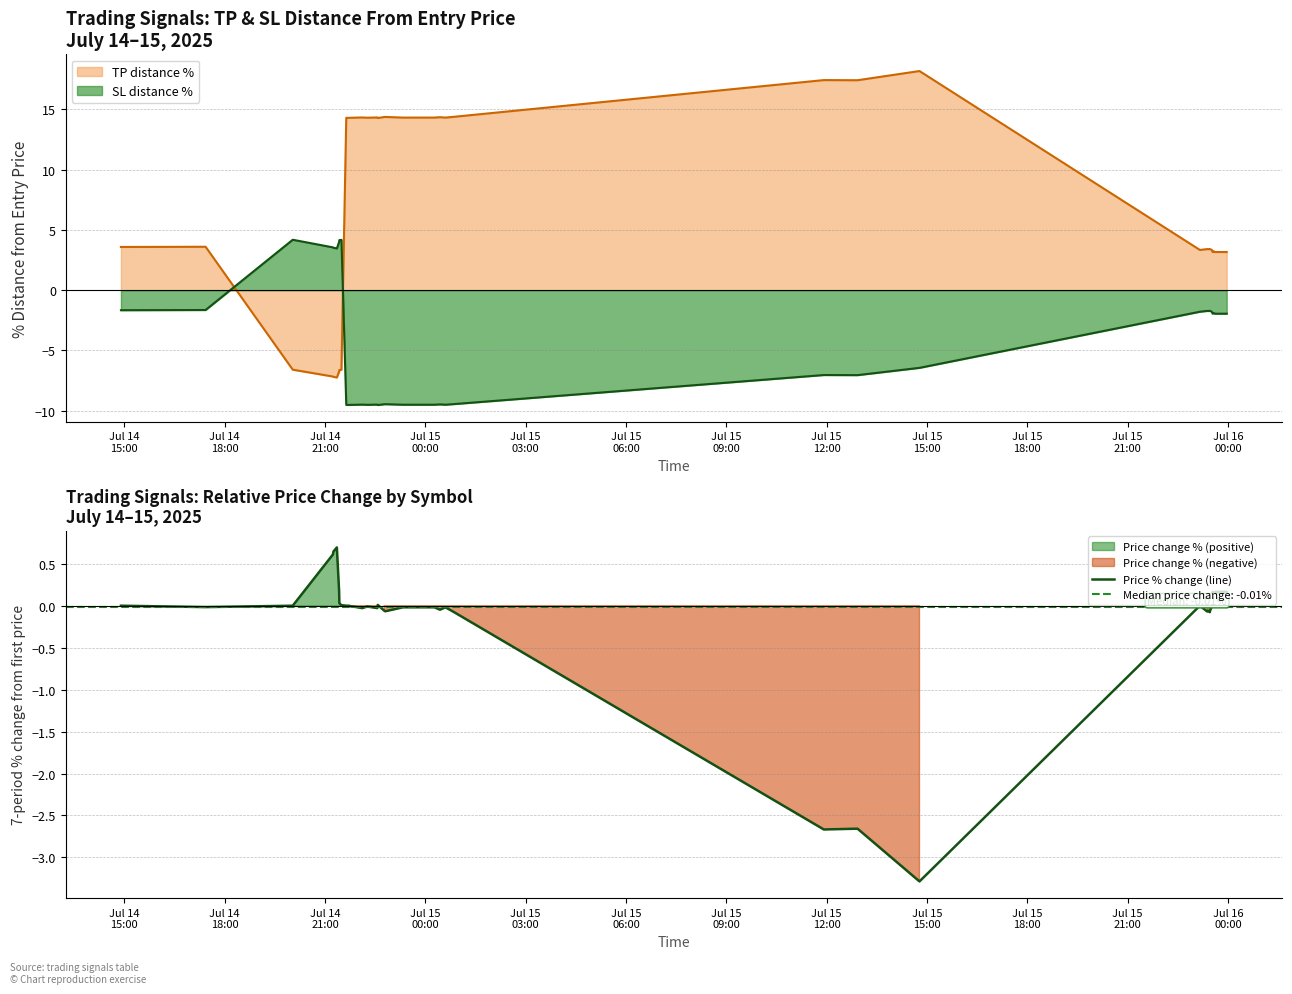

How many intersections are there between SL distance % and TP distance %?

2